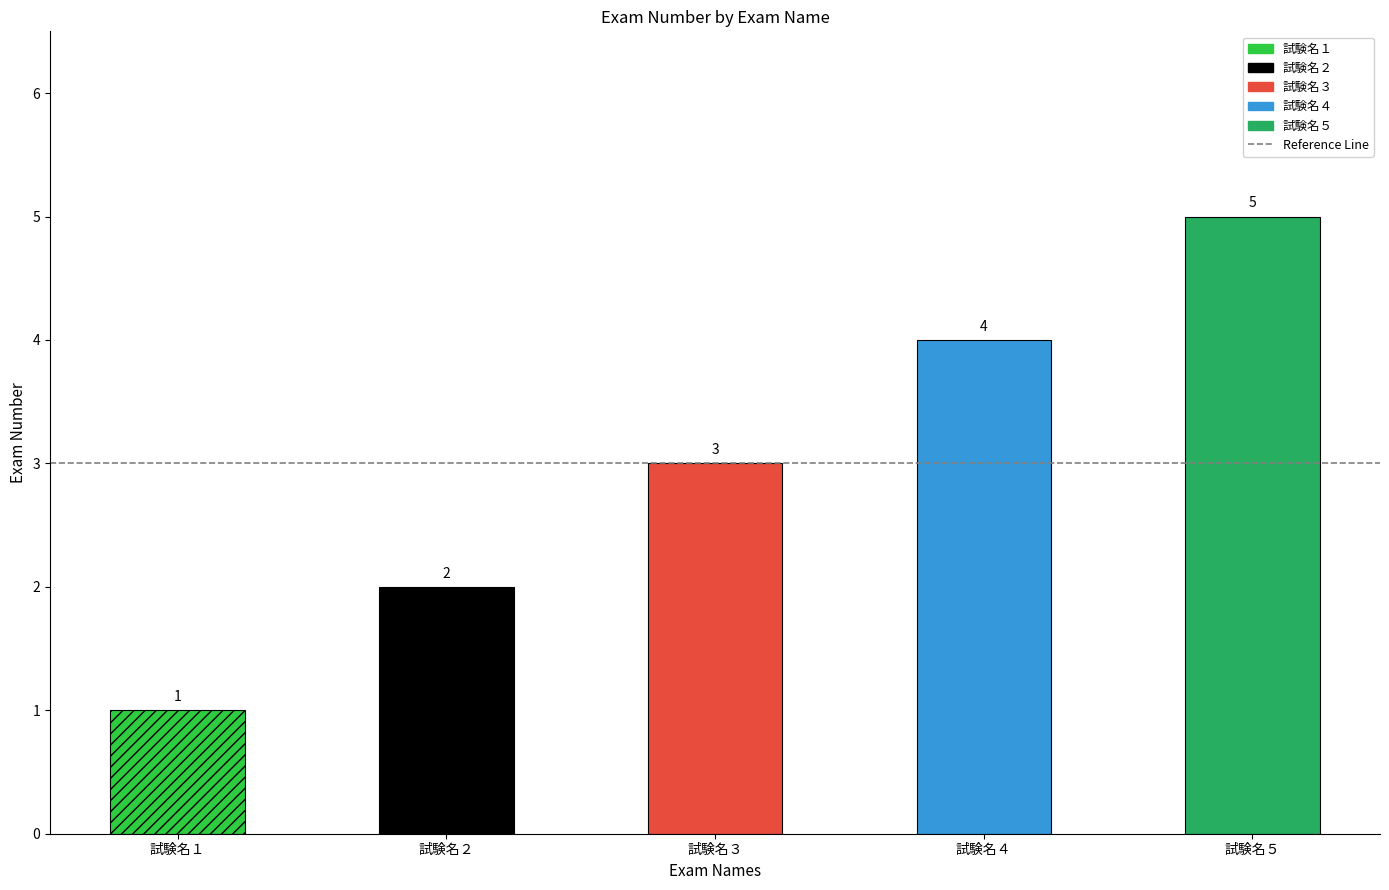

At which category does the chart reach its peak across all series?

試験名５